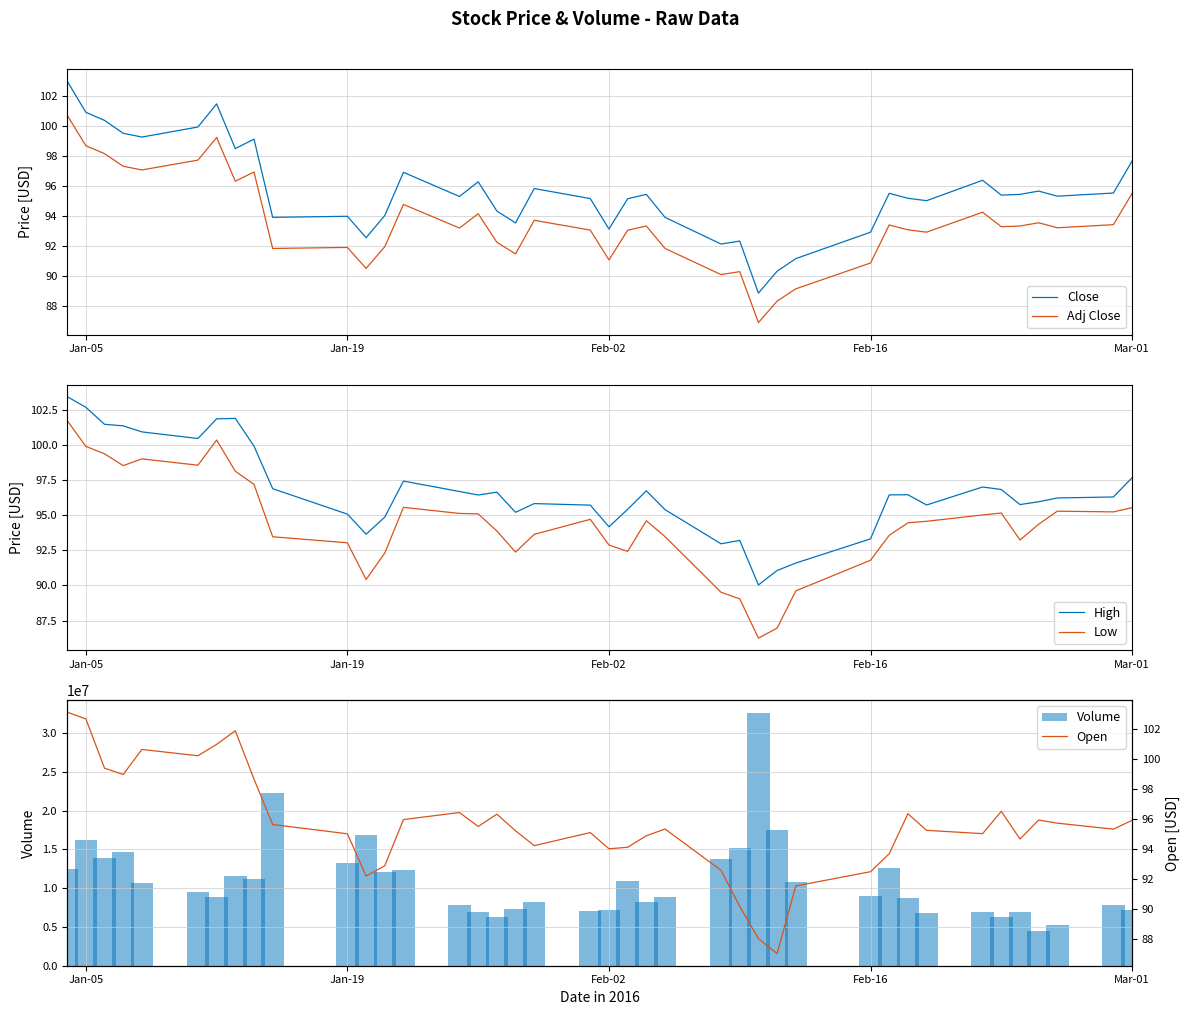

Which series has the largest total across all categories?

Volume